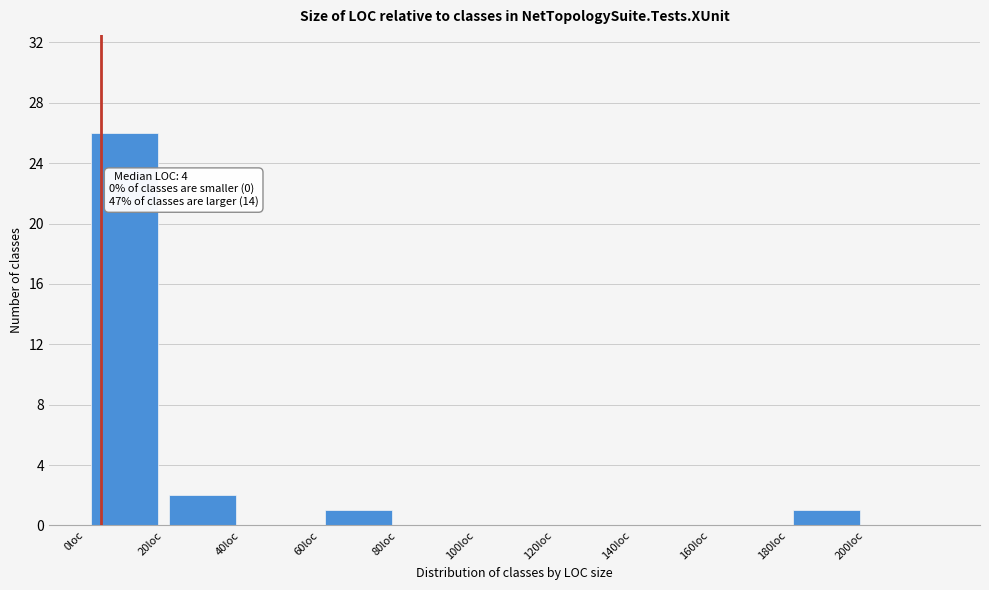

Which range on the x-axis has the tallest bar?

0 to 20